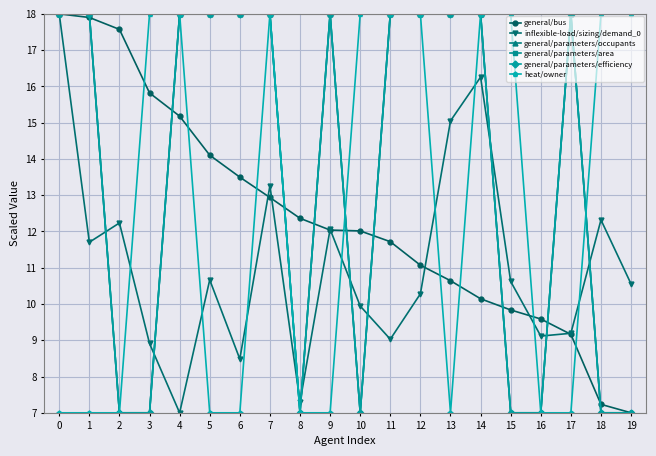

What is the value of the heat/owner point at the 8th from the left?

18.0